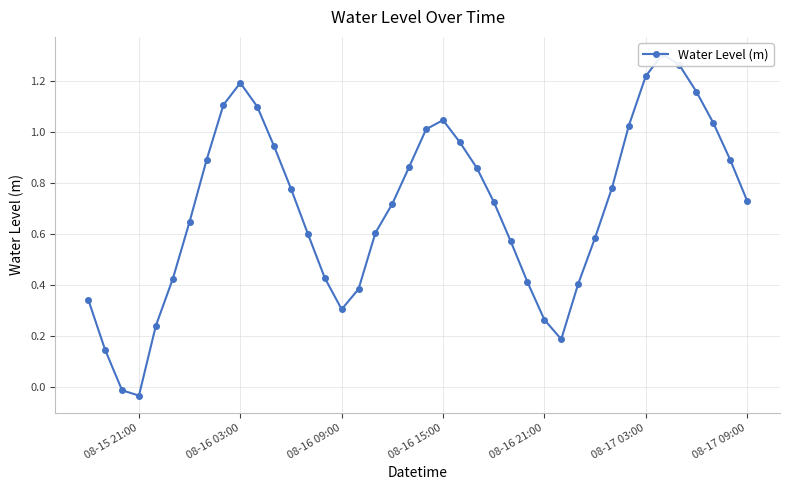

Count the number of values greater than 0.

38